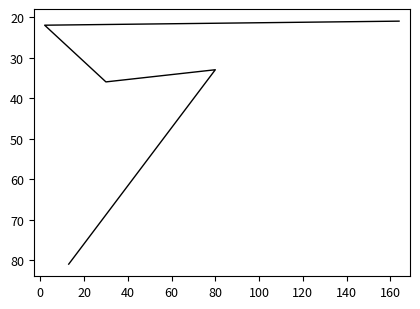

What is the change in value from 0 to 40?

-11